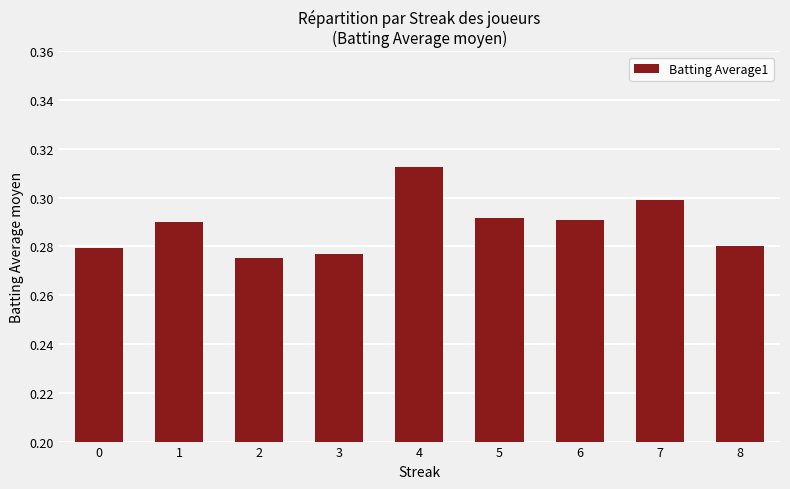

How many values are between 0 and 1?

9